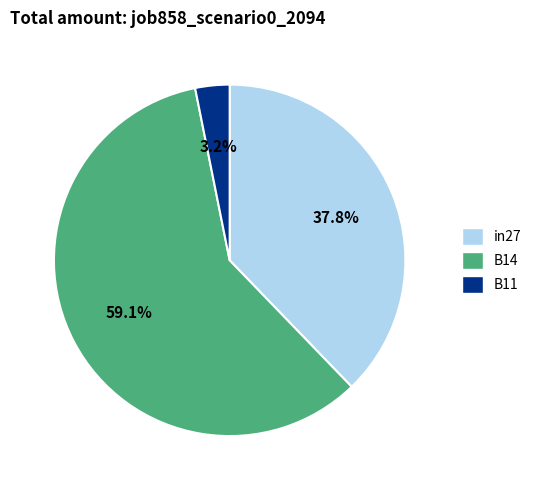

True or false: in27 accounts for 50% of the total.

False